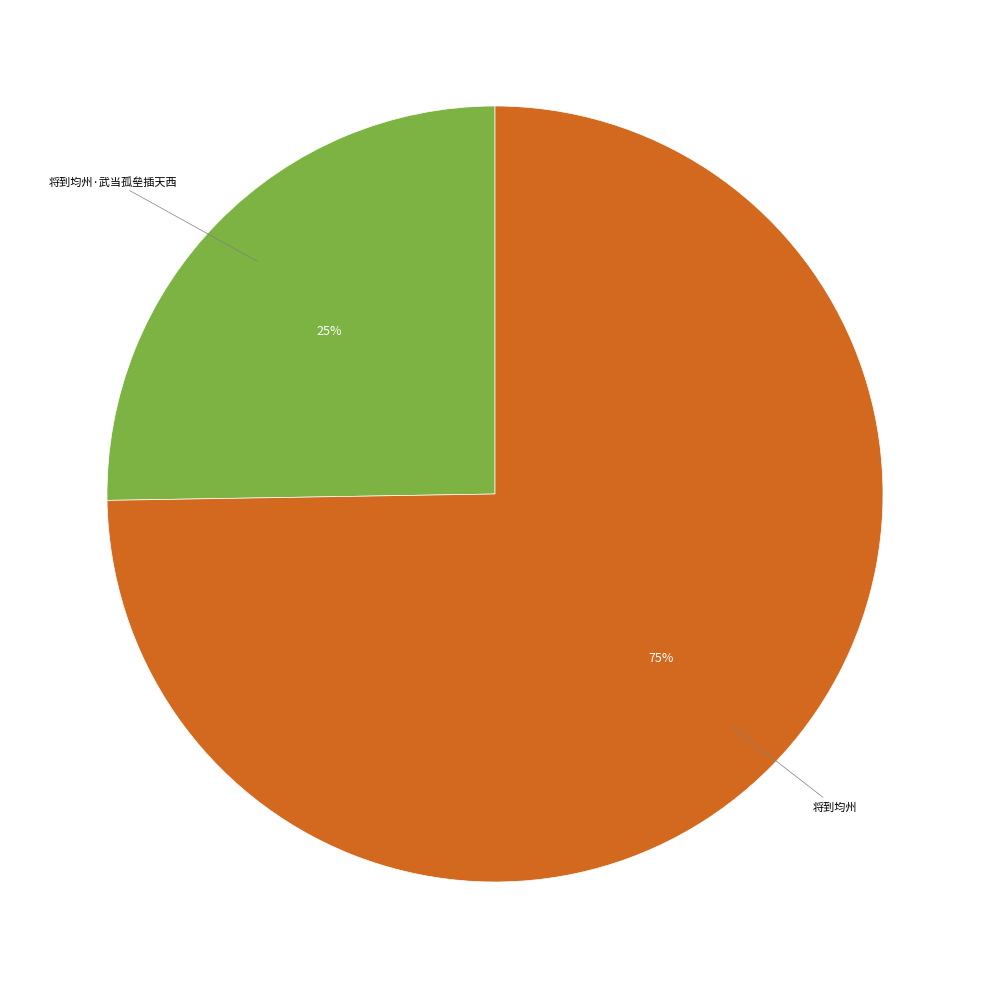

Which slice is the largest?

将到均州